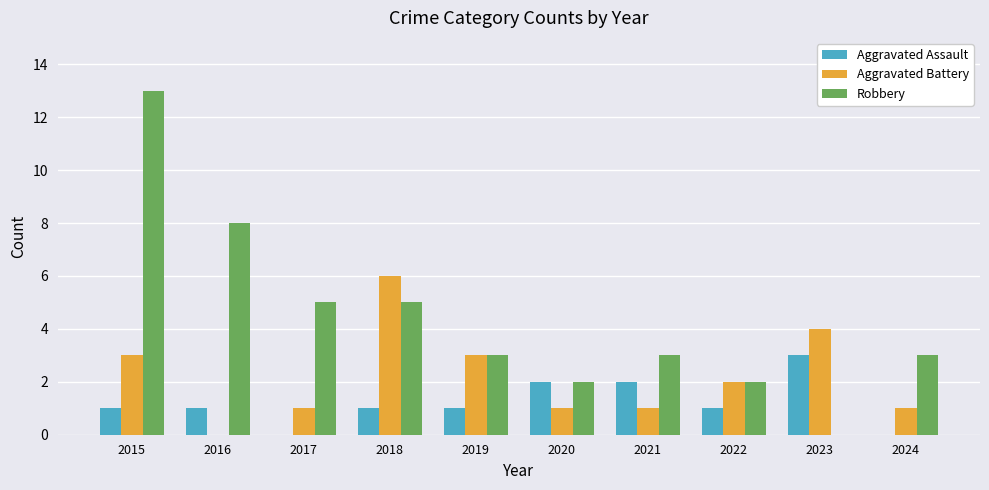

At which category is the sum across all series the highest?

2015